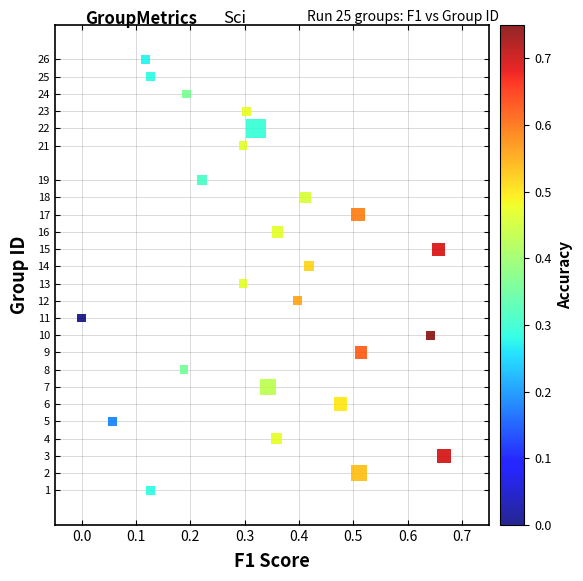

What is the range of Y values (max minus min)?

25